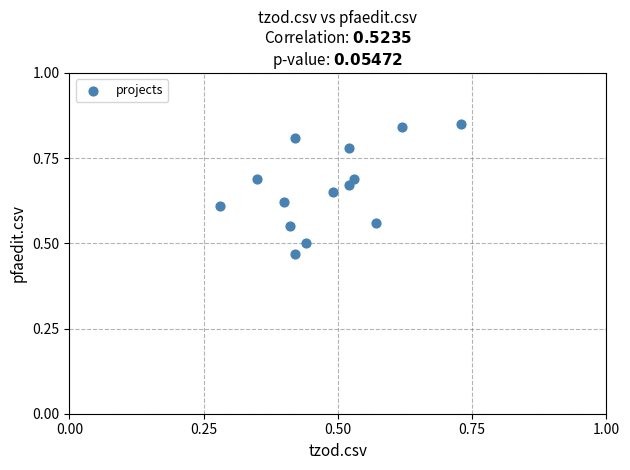

What is the range of Y values (max minus min)?

0.4